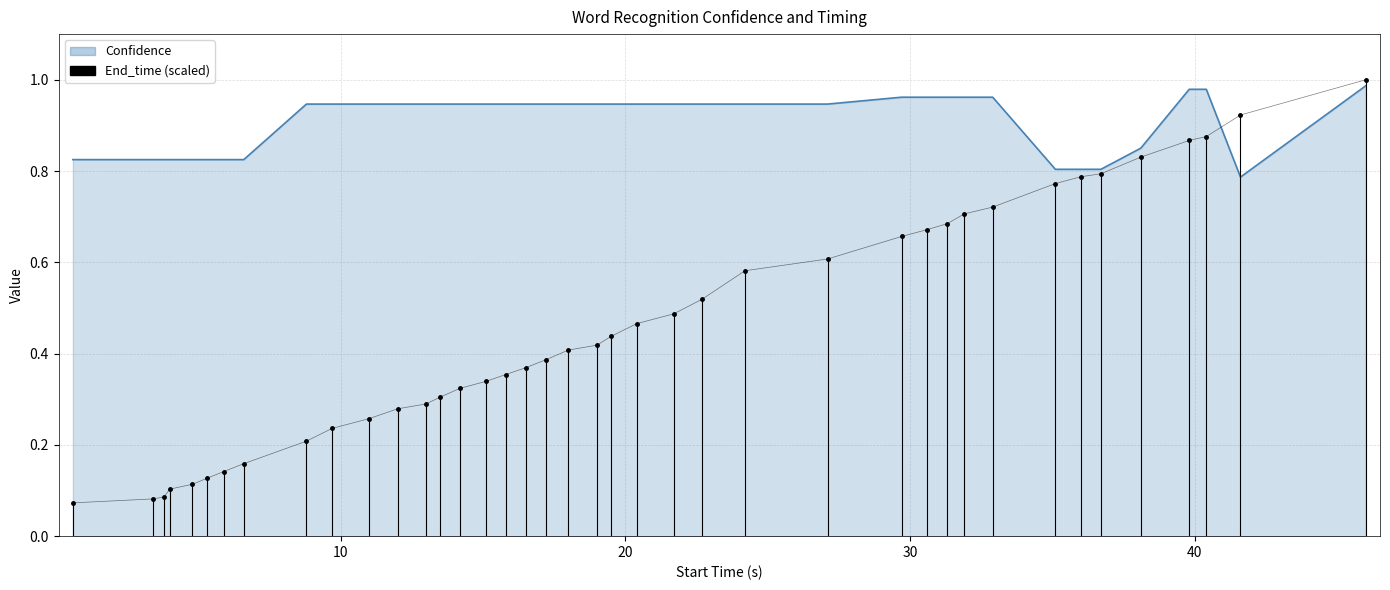

The chart shows a value of 0.1 at 16. True or false?

False